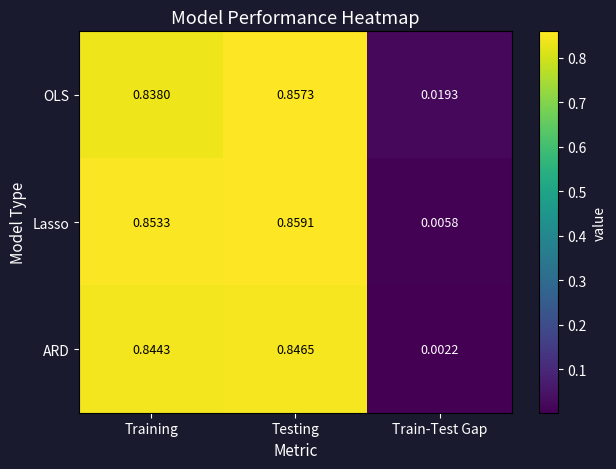

At which category is the sum across all series the highest?

Testing